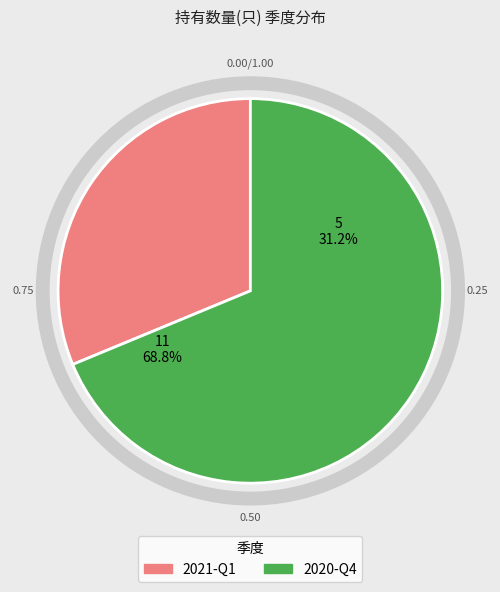

Which category accounts for the majority?

2020-Q4